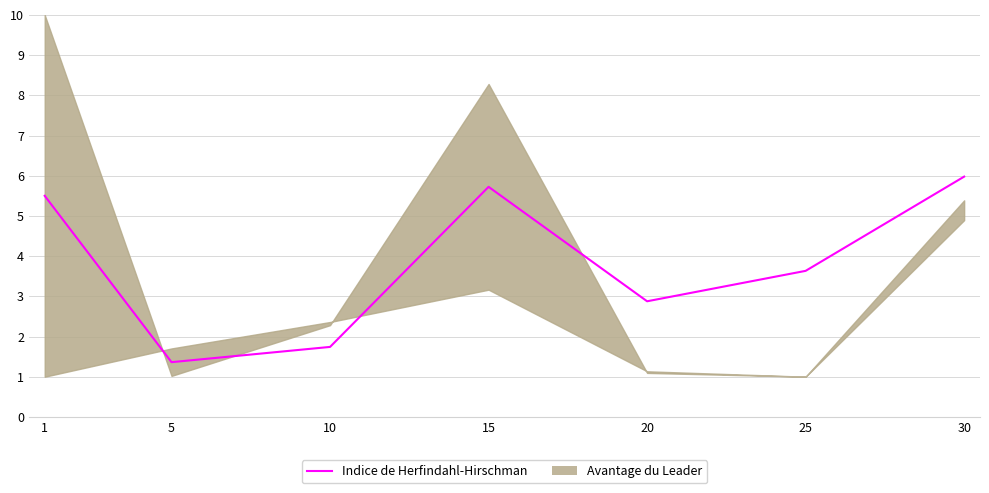

How many points are higher than both their immediate neighbors (excluding endpoints)?

1